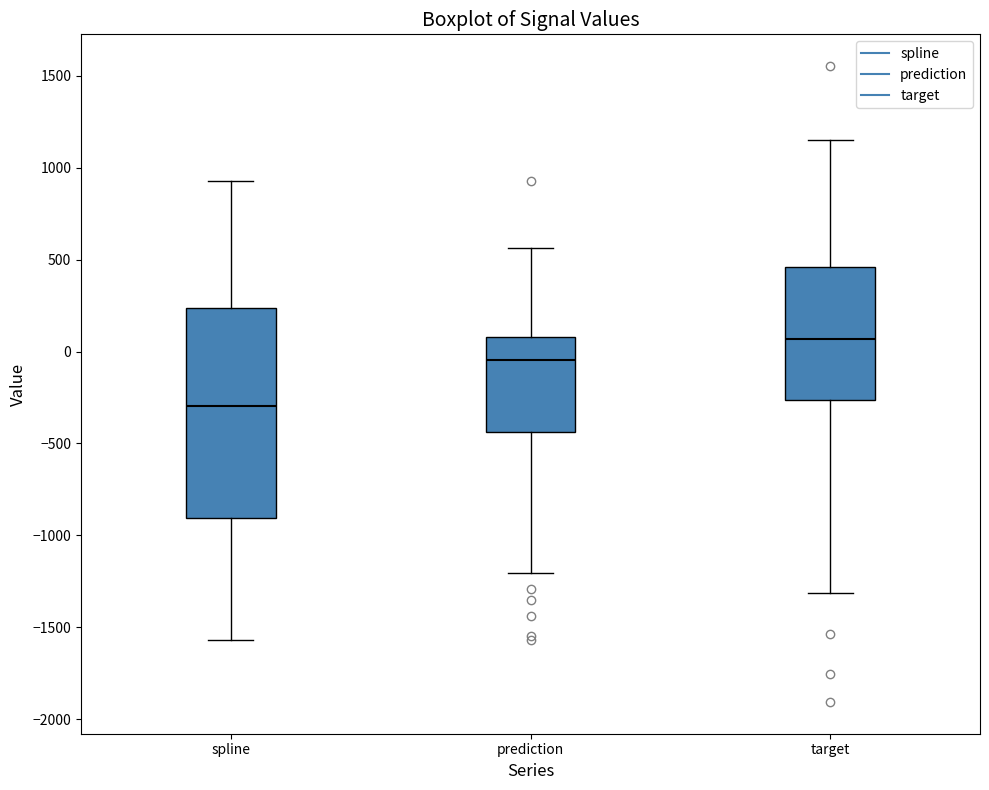

Which box has the highest median line?

target